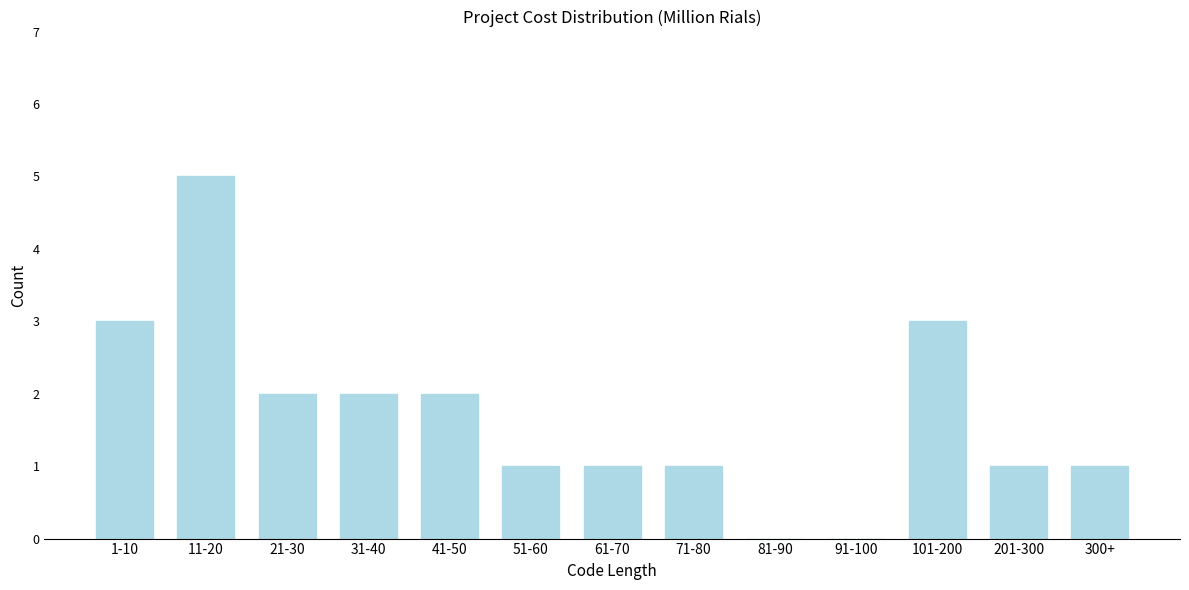

Reading left to right, extract all data points from this chart.

1-10=3	11-20=5	21-30=2	31-40=2	41-50=2	51-60=1	61-70=1	71-80=1	81-90=0	91-100=0	101-200=3	201-300=1	300+=1